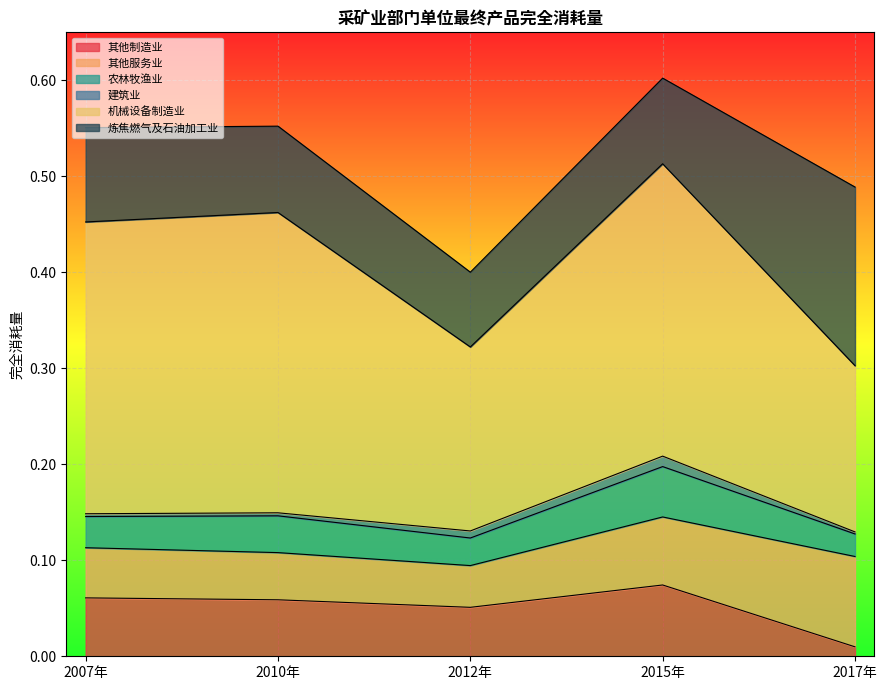

How many interior local peaks does the 建筑业 series have?

1